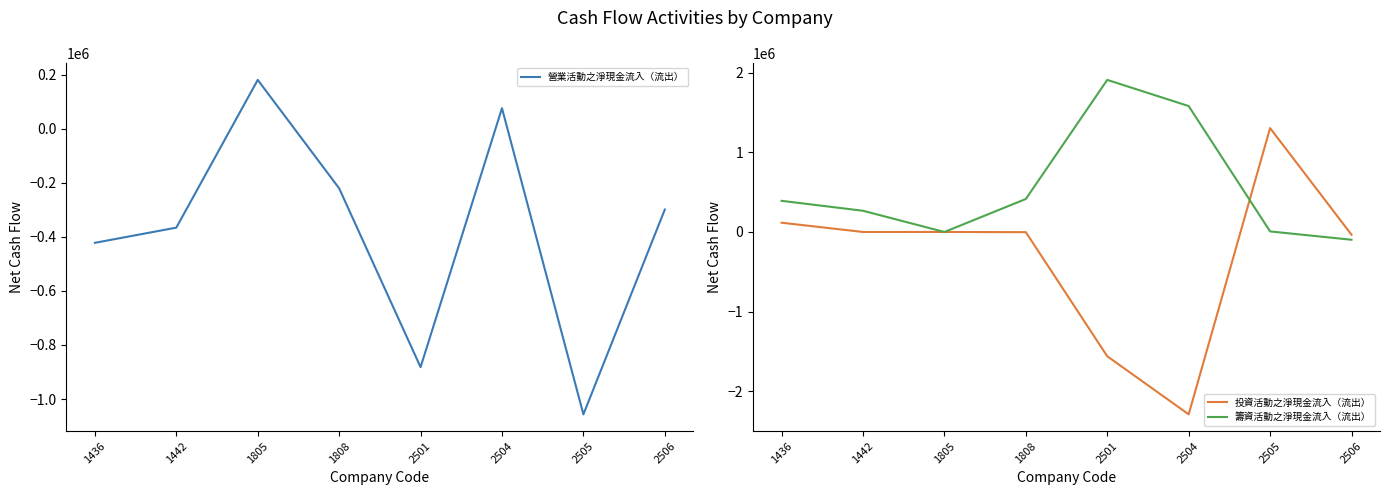

How many interior local peaks does the 籌資活動之淨現金流入（流出） series have?

1